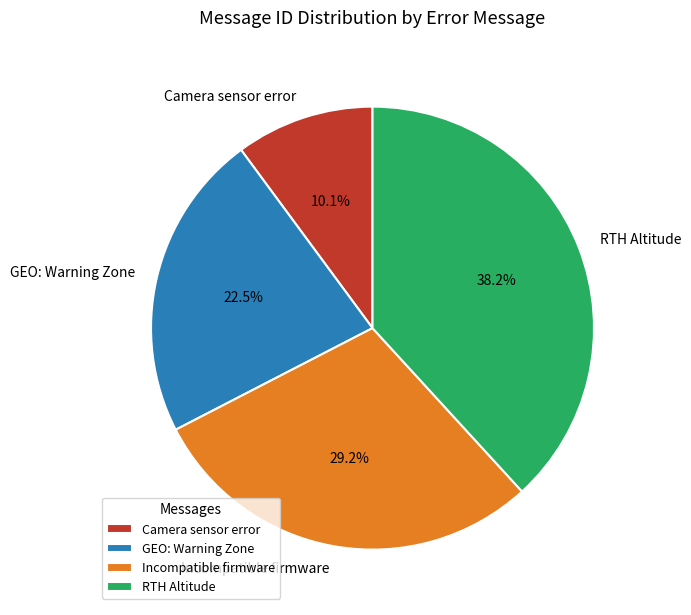

Which category has the smallest portion of the pie?

Camera sensor error